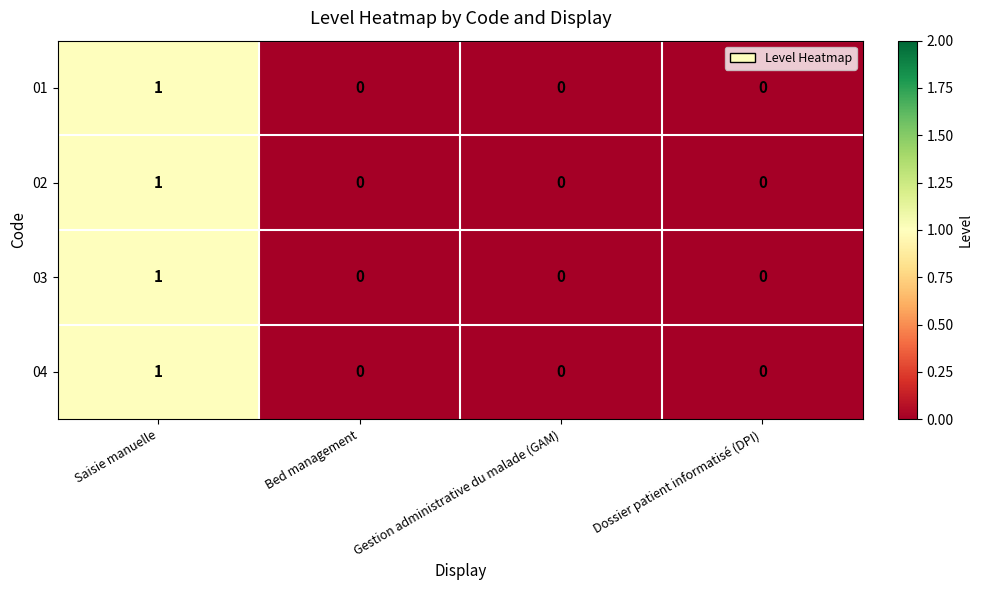

How many values in 03 are above zero?

1